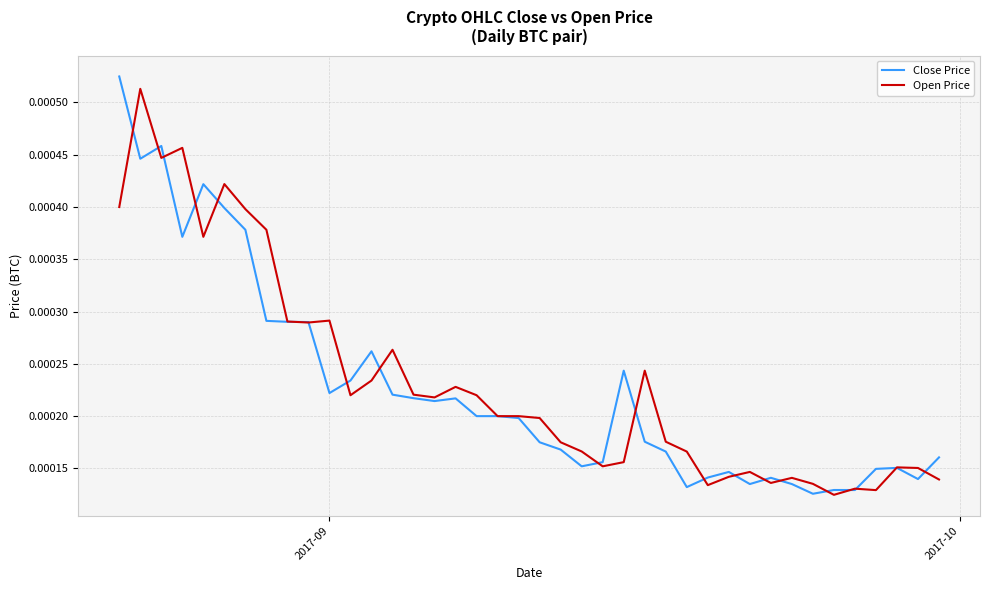

What are all the series names shown in the legend?

Close Price, Open Price